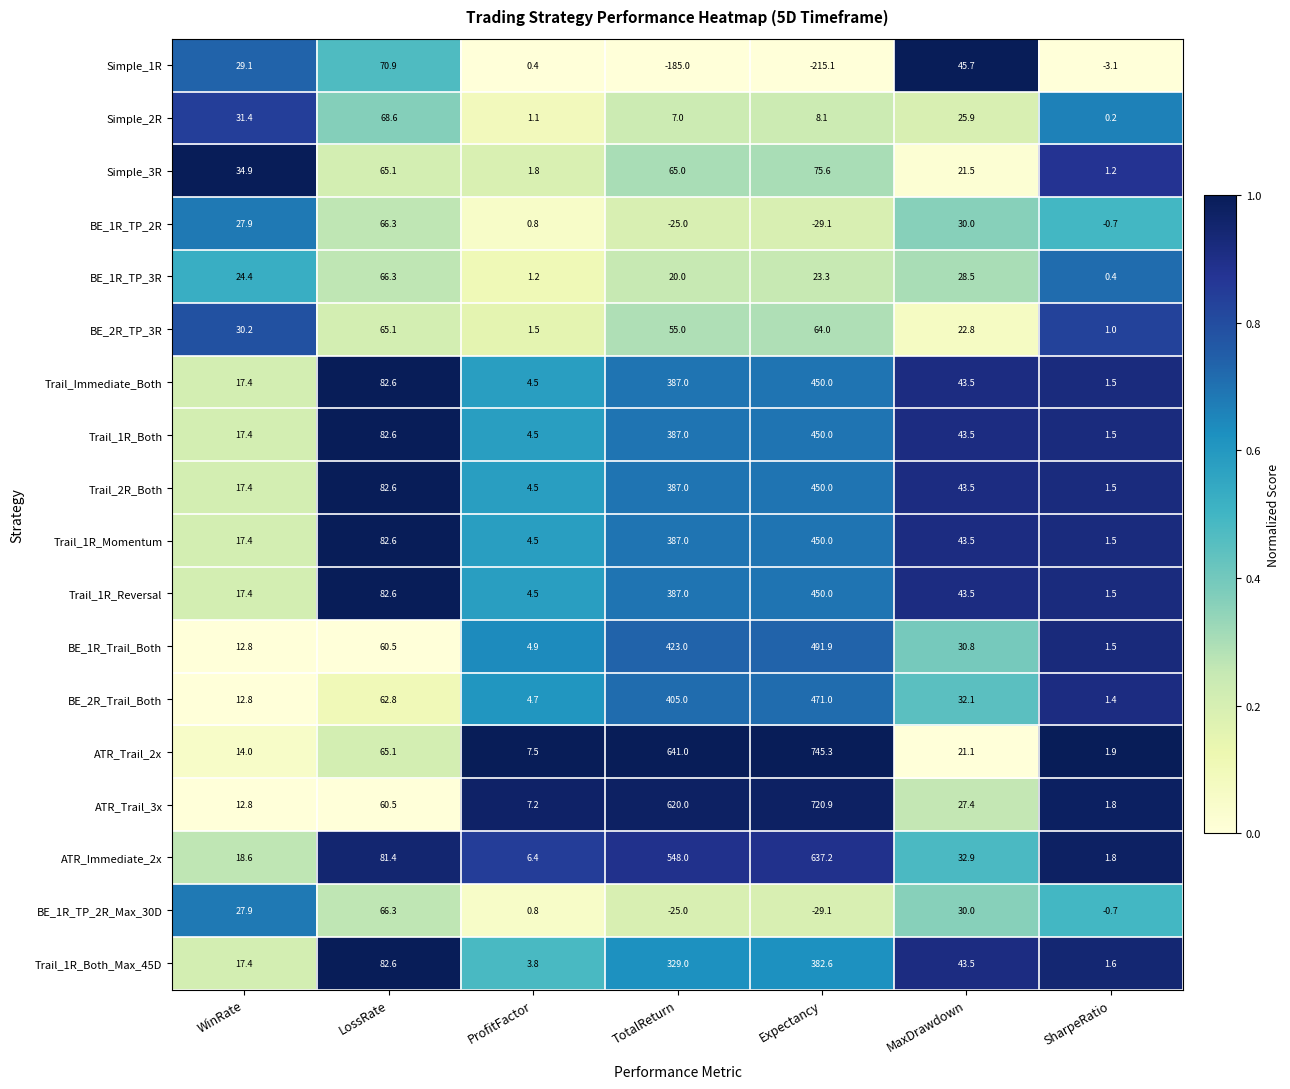

Rank the categories by BE_1R_Trail_Both value from lowest to highest.

SharpeRatio, ProfitFactor, WinRate, MaxDrawdown, LossRate, TotalReturn, Expectancy